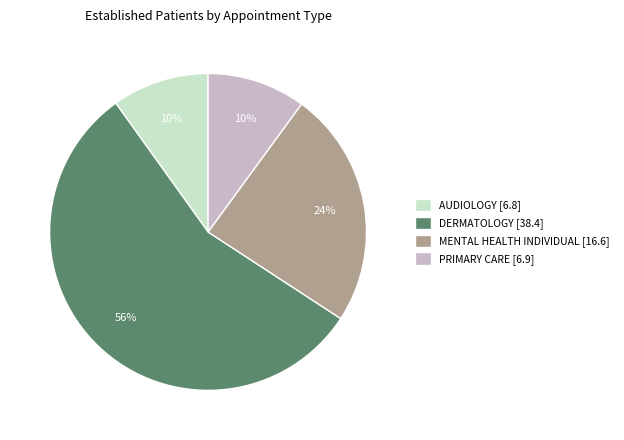

Which category has the biggest portion of the pie?

DERMATOLOGY